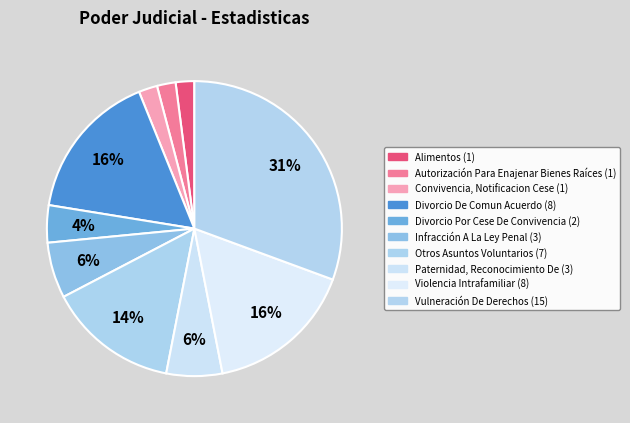

How many segments does this pie chart have?

10